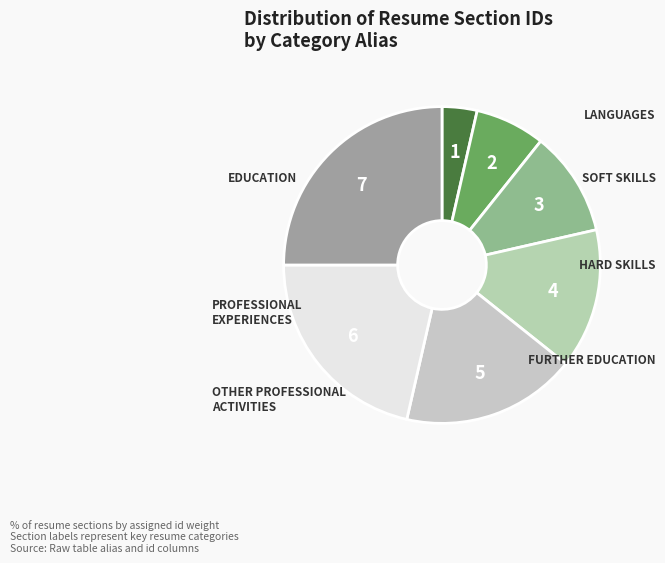

How many slices are in this pie chart?

7